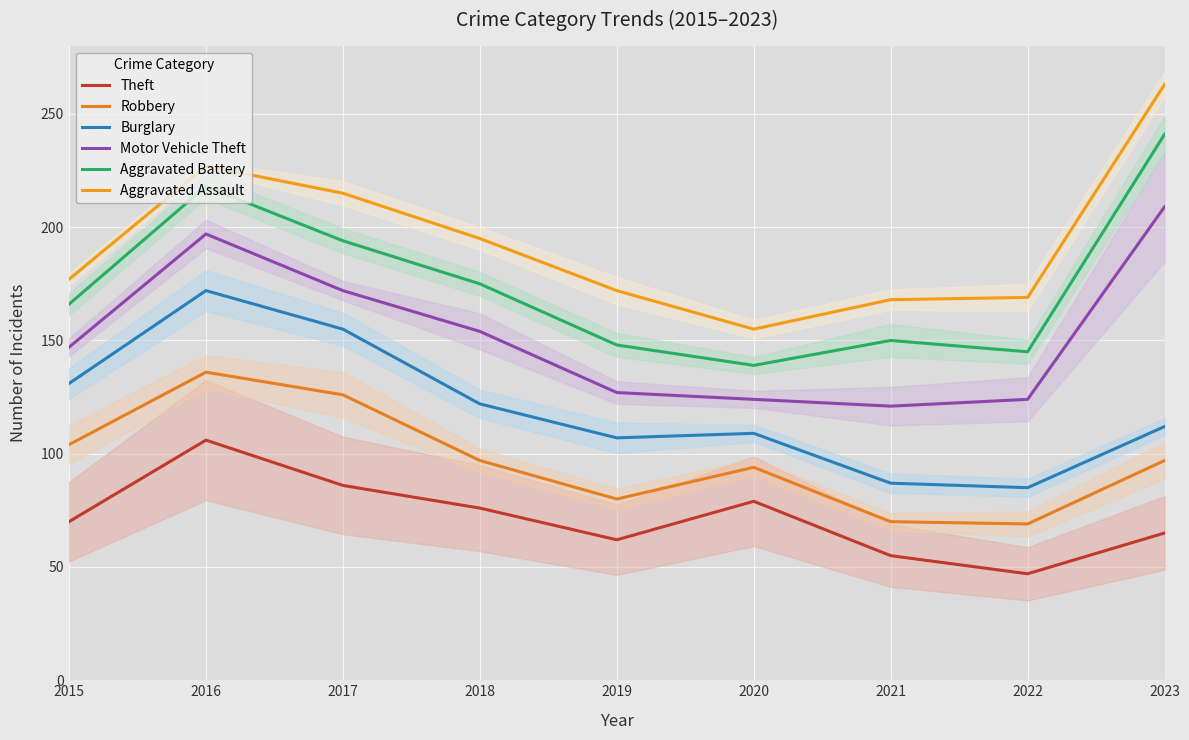

Is it true that Aggravated Assault equals 259 at 2022?

False